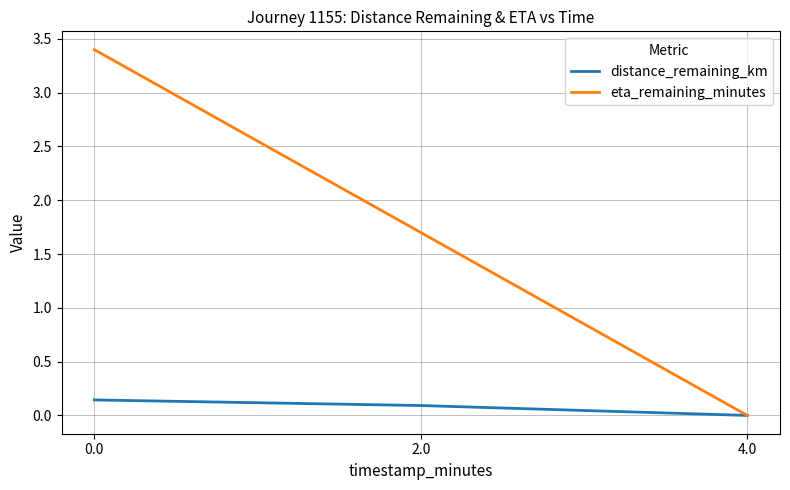

At how many categories does at least one series exceed 1?

2